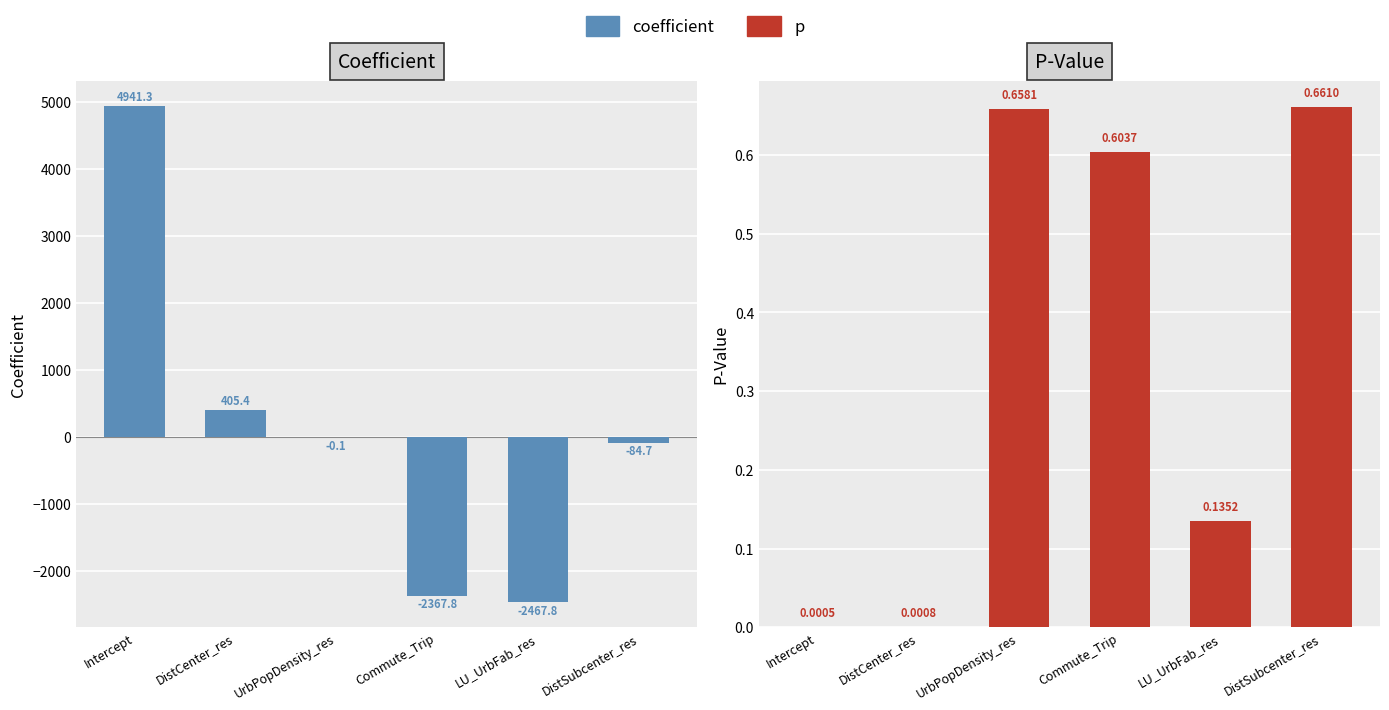

The p series shows 0.9 at Commute_Trip. True or false?

False